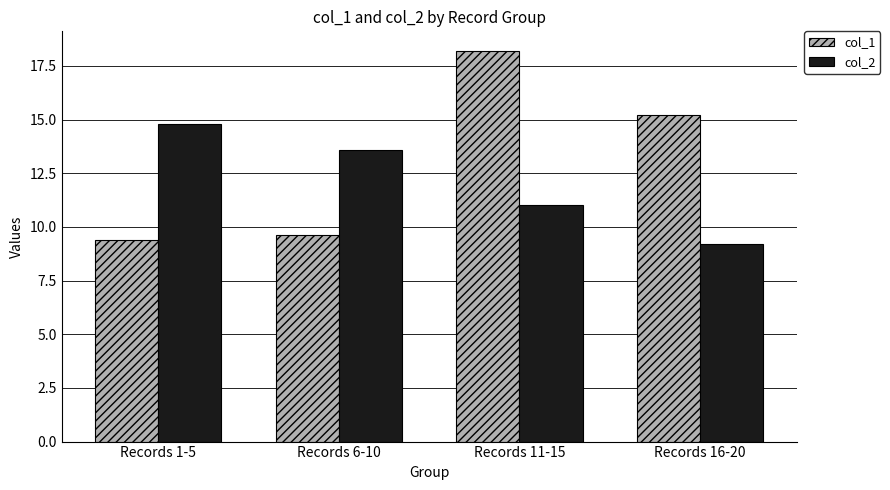

Are the bars grouped side by side (vs. stacked)?

Yes